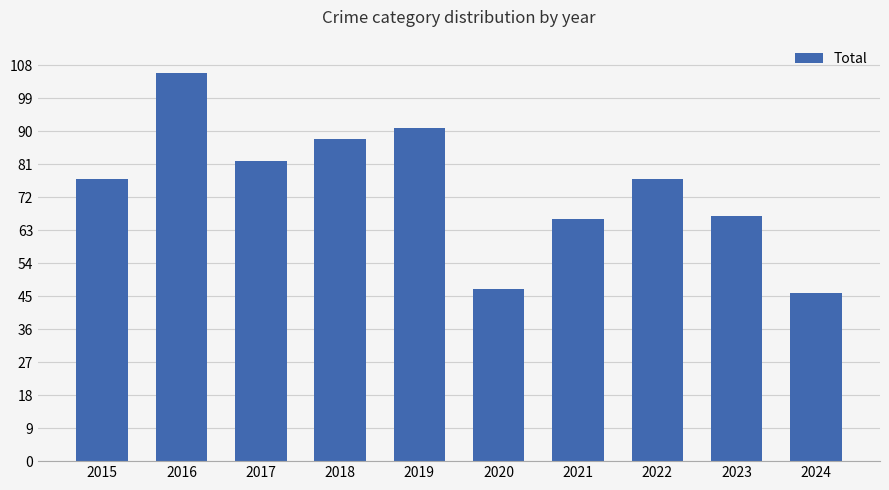

Approximately how many times larger is the value at 2016 compared to 2018?

1.2